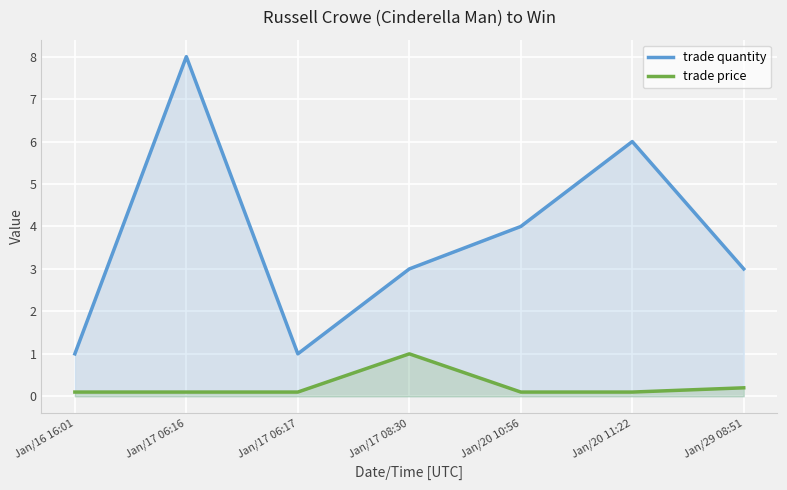

True or false: trade quantity has a value of 3.0 at Jan/29 08:51.

True